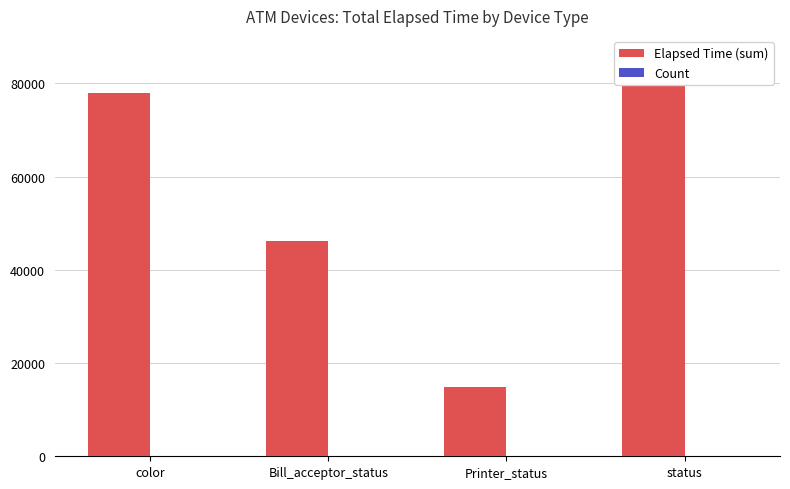

Which series has the largest range (max minus min)?

Elapsed Time (sum)